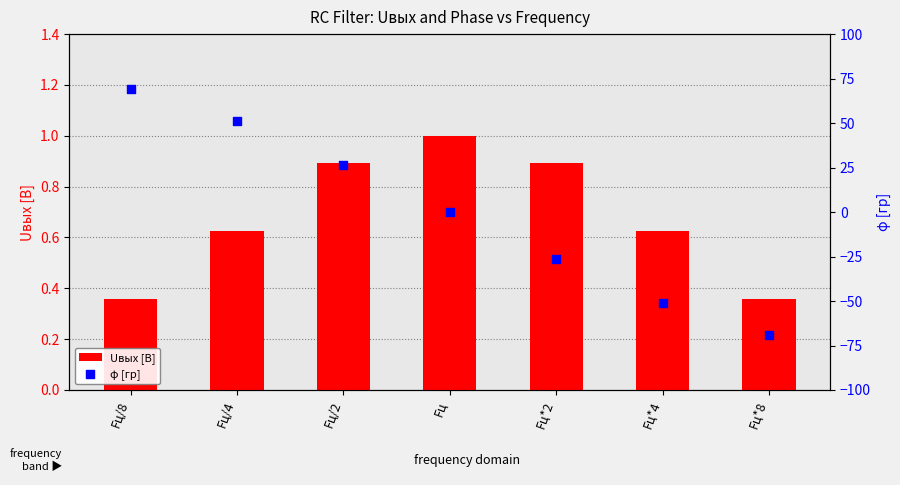

Is the value of Uвых [В] at Fц greater than the value of φ [гр] at Fц?

Yes